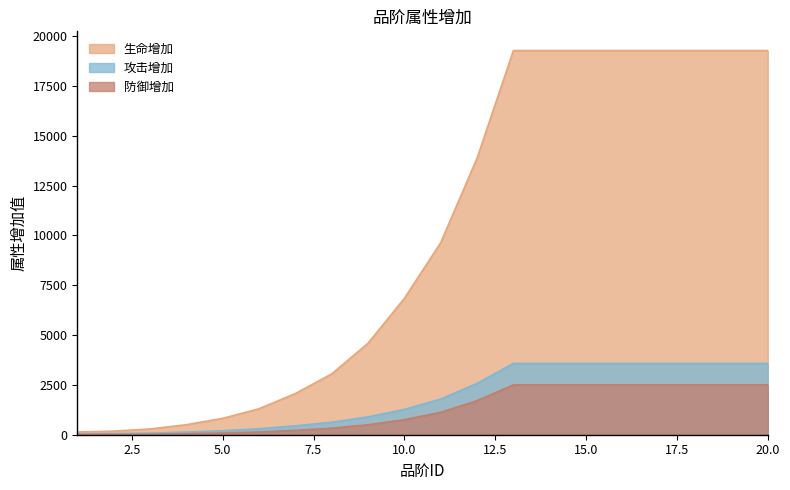

What is the difference between the second highest and second lowest values in the 生命增加 series?

19091